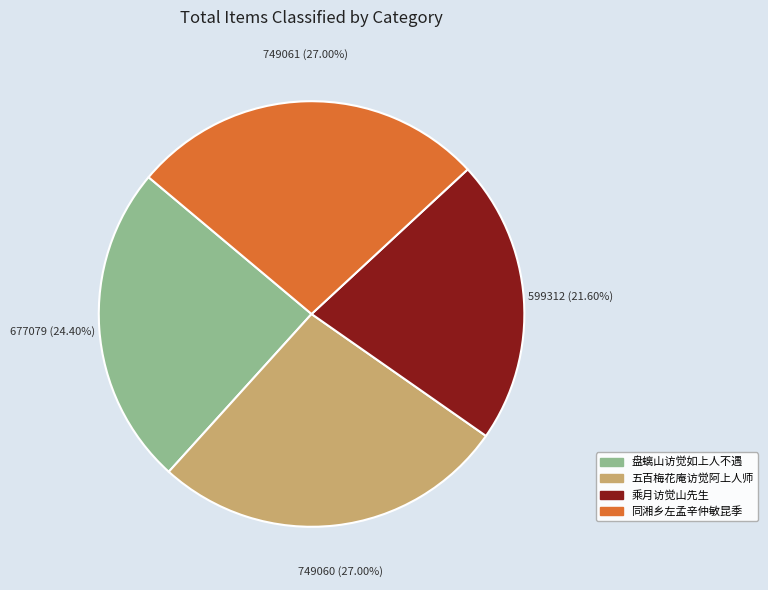

Is there any slice that represents more than half of the pie?

No